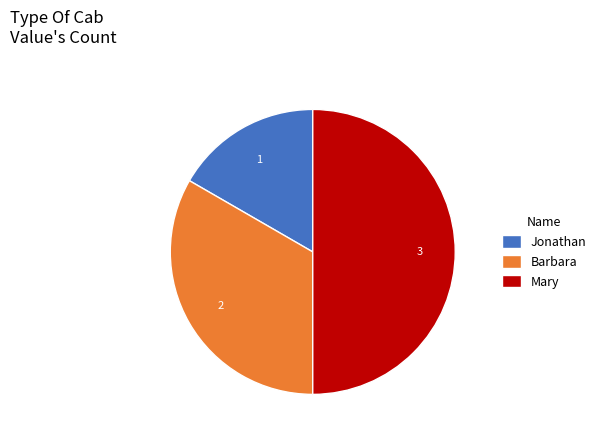

Rank the categories by value from highest to lowest.

Mary, Barbara, Jonathan